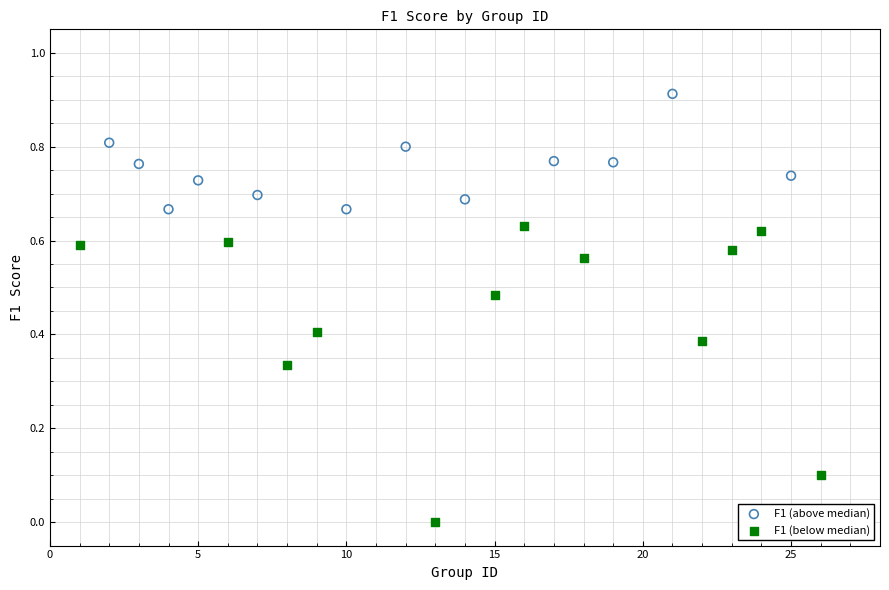

Which series reaches the minimum Y coordinate?

F1 (below median)